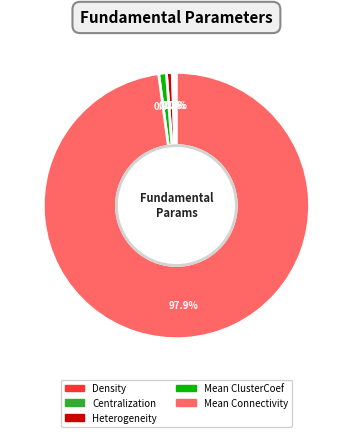

To the nearest percent, what is the difference between the largest and smallest slice percentages?

98%